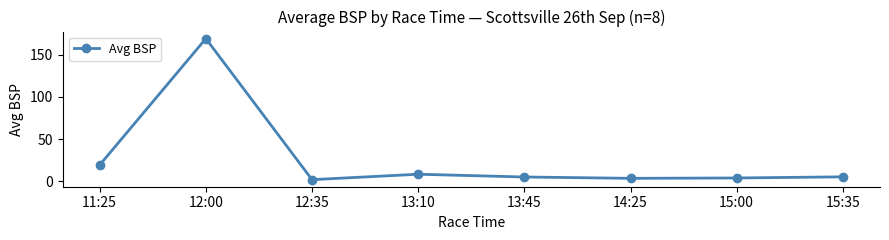

How many points are lower than both their immediate neighbors (excluding endpoints)?

2